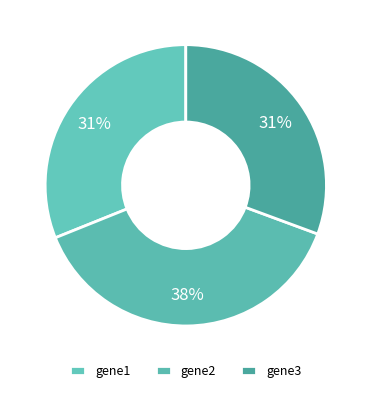

How much of the chart is everything except gene1?

68.9%